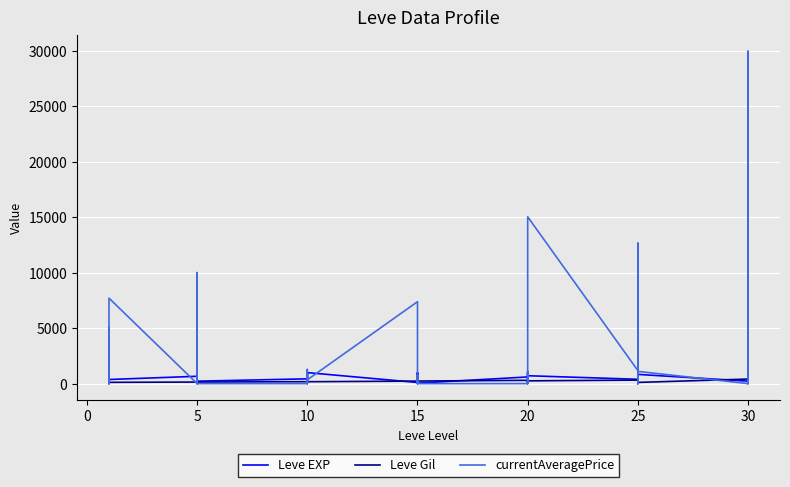

Rank the series at 0 from lowest to highest value.

currentAveragePrice, Leve Gil, Leve EXP